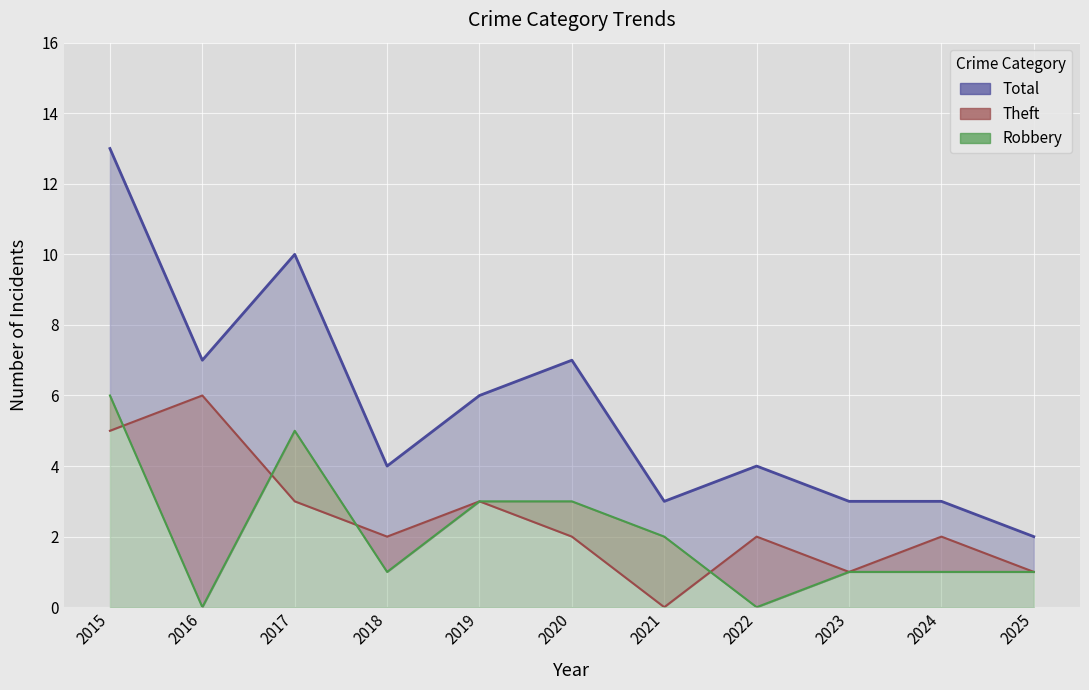

Reading left to right, what are all the values shown in this chart?

Total (line): 2015=13	2016=7	2017=10	2018=4	2019=6	2020=7	2021=3	2022=4	2023=3	2024=3	2025=2
Theft (line): 2015=5	2016=6	2017=3	2018=2	2019=3	2020=2	2021=0	2022=2	2023=1	2024=2	2025=1
Robbery (line): 2015=6	2016=0	2017=5	2018=1	2019=3	2020=3	2021=2	2022=0	2023=1	2024=1	2025=1